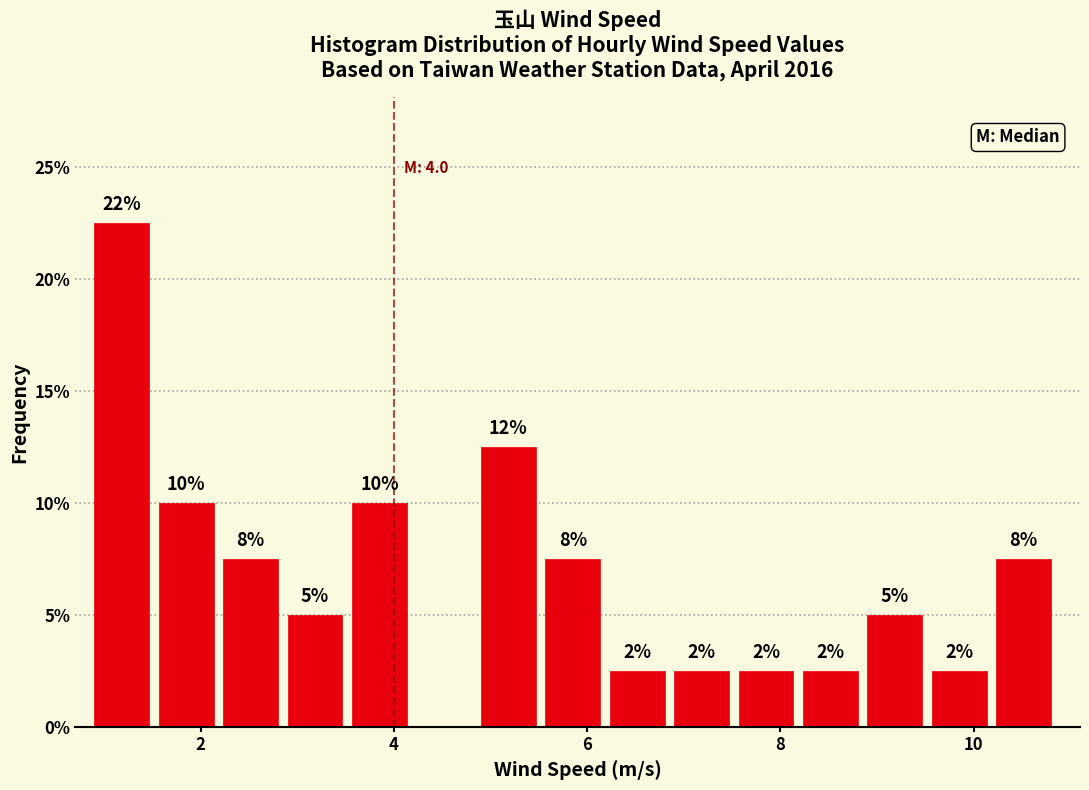

Read against the x-axis, roughly where is the centre of the tallest bar?

1.2